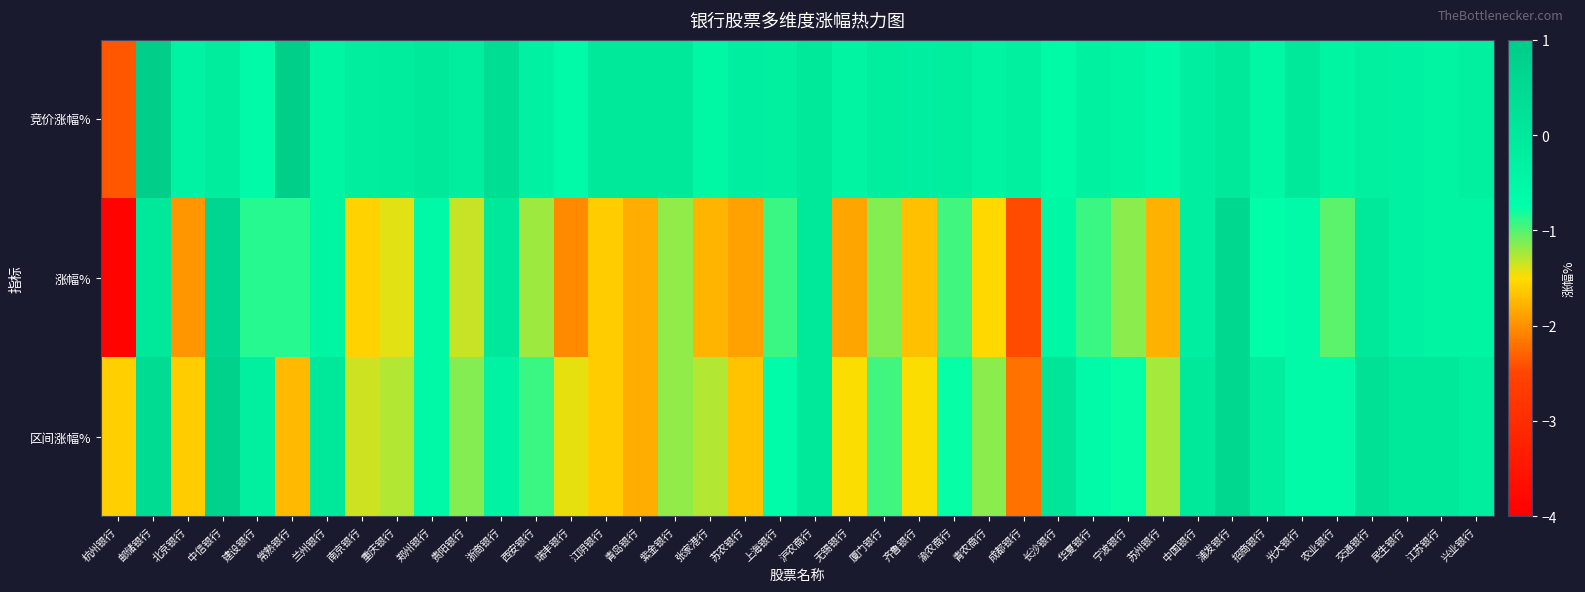

Reading left to right, transcribe all the data shown in this chart.

竞价涨幅%: 杭州银行=-2.4	邮储银行=0.9	北京银行=-0.4	中信银行=-0.1	建设银行=-0.6	常熟银行=0.9	兰州银行=-0.4	南京银行=-0.2	重庆银行=-0.1	郑州银行=0.0	贵阳银行=-0.2	浙商银行=0.4	西安银行=-0.3	瑞丰银行=-0.6	江阴银行=0.0	青岛银行=0.0	紫金银行=0.0	张家港行=-0.5	苏农银行=-0.2	上海银行=-0.3	沪农商行=0.0	无锡银行=-0.4	厦门银行=-0.2	齐鲁银行=-0.2	渝农商行=-0.2	青农商行=-0.4	成都银行=-0.3	长沙银行=-0.6	华夏银行=-0.3	宁波银行=-0.4	苏州银行=-0.6	中国银行=-0.2	浦发银行=0.0	招商银行=-0.5	光大银行=0.0	农业银行=-0.4	交通银行=-0.2	民生银行=-0.3	江苏银行=-0.4	兴业银行=-0.2
涨幅%: 杭州银行=-3.9	邮储银行=0.0	北京银行=-1.9	中信银行=0.6	建设银行=-0.9	常熟银行=-0.9	兰州银行=-0.4	南京银行=-1.6	重庆银行=-1.4	郑州银行=-0.6	贵阳银行=-1.3	浙商银行=0.0	西安银行=-1.2	瑞丰银行=-2.0	江阴银行=-1.6	青岛银行=-1.8	紫金银行=-1.2	张家港行=-1.8	苏农银行=-1.9	上海银行=-0.9	沪农商行=0.0	无锡银行=-1.9	厦门银行=-1.1	齐鲁银行=-1.7	渝农商行=-0.9	青农商行=-1.5	成都银行=-2.5	长沙银行=-0.5	华夏银行=-0.9	宁波银行=-1.1	苏州银行=-1.8	中国银行=-0.2	浦发银行=0.6	招商银行=-0.7	光大银行=-0.6	农业银行=-1.0	交通银行=0.0	民生银行=-0.3	江苏银行=-0.4	兴业银行=-0.4
区间涨幅%: 杭州银行=-1.6	邮储银行=0.4	北京银行=-1.6	中信银行=0.8	建设银行=-0.2	常熟银行=-1.7	兰州银行=0.0	南京银行=-1.4	重庆银行=-1.3	郑州银行=-0.6	贵阳银行=-1.1	浙商银行=-0.4	西安银行=-0.9	瑞丰银行=-1.4	江阴银行=-1.6	青岛银行=-1.8	紫金银行=-1.2	张家港行=-1.3	苏农银行=-1.7	上海银行=-0.7	沪农商行=0.0	无锡银行=-1.5	厦门银行=-0.9	齐鲁银行=-1.5	渝农商行=-0.8	青农商行=-1.1	成都银行=-2.2	长沙银行=0.1	华夏银行=-0.6	宁波银行=-0.8	苏州银行=-1.2	中国银行=0.0	浦发银行=0.6	招商银行=-0.2	光大银行=-0.6	农业银行=-0.6	交通银行=0.2	民生银行=0.0	江苏银行=0.0	兴业银行=-0.2